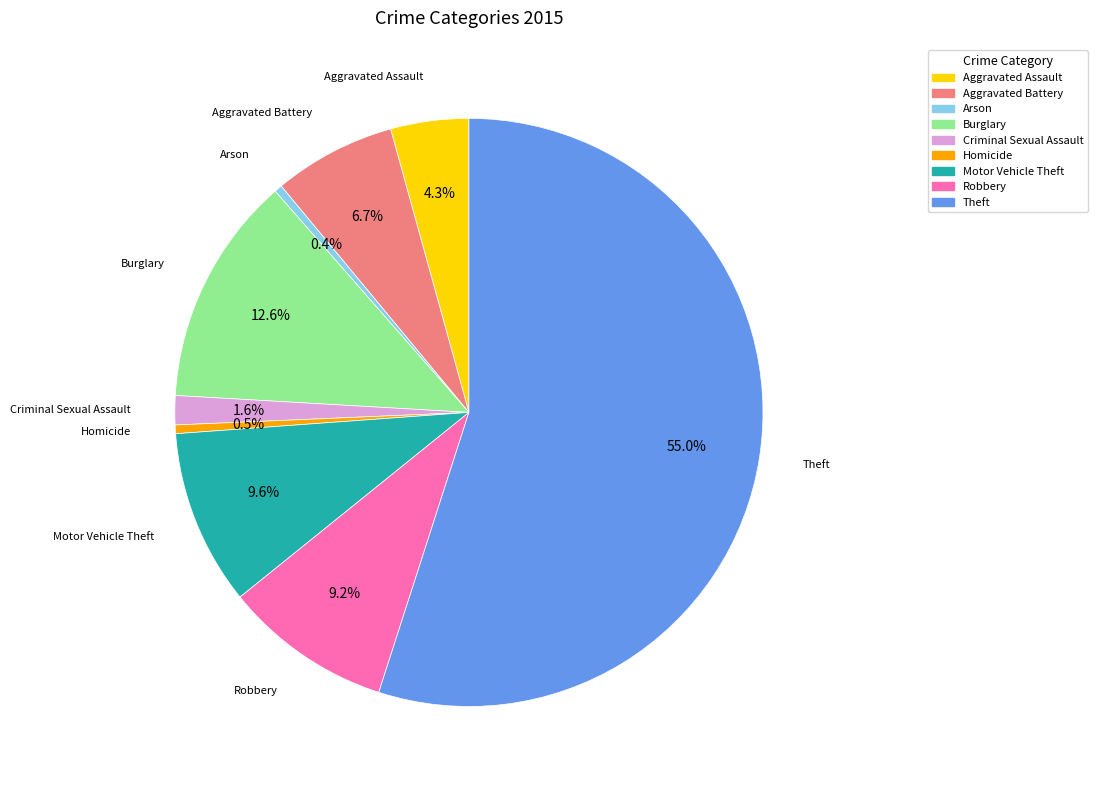

Approximately how many times larger is the value at Aggravated Assault compared to Criminal Sexual Assault?

2.7